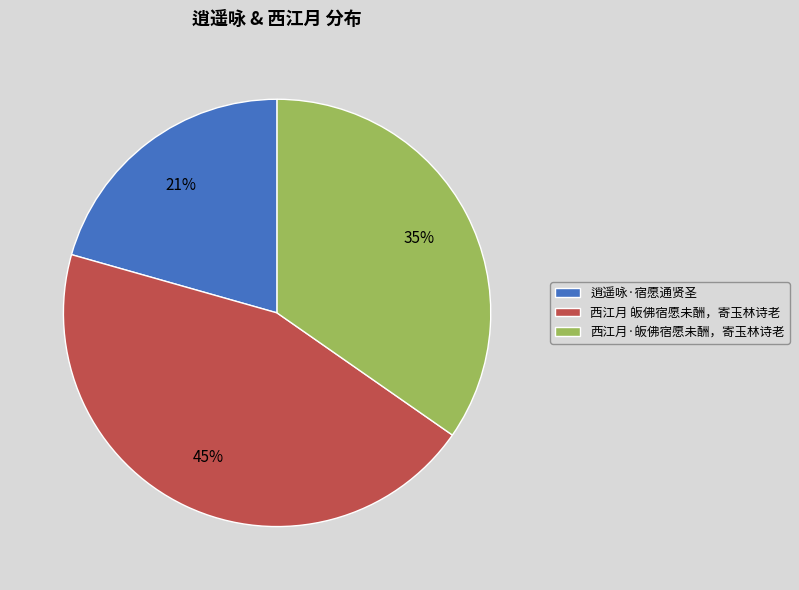

Is there any slice that represents more than half of the pie?

No